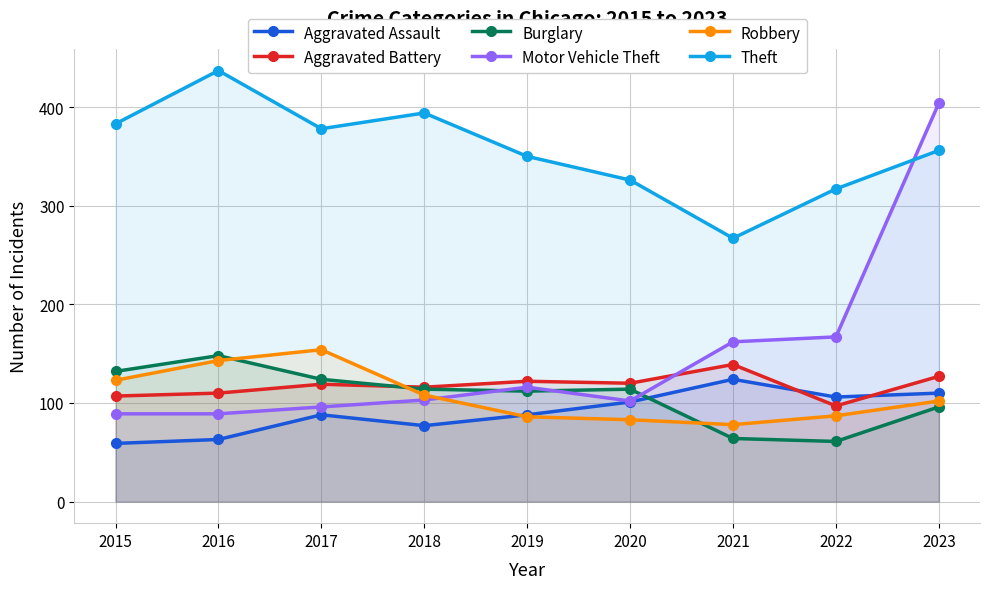

In Aggravated Assault, how many points are lower than both neighbors (excluding endpoints)?

2